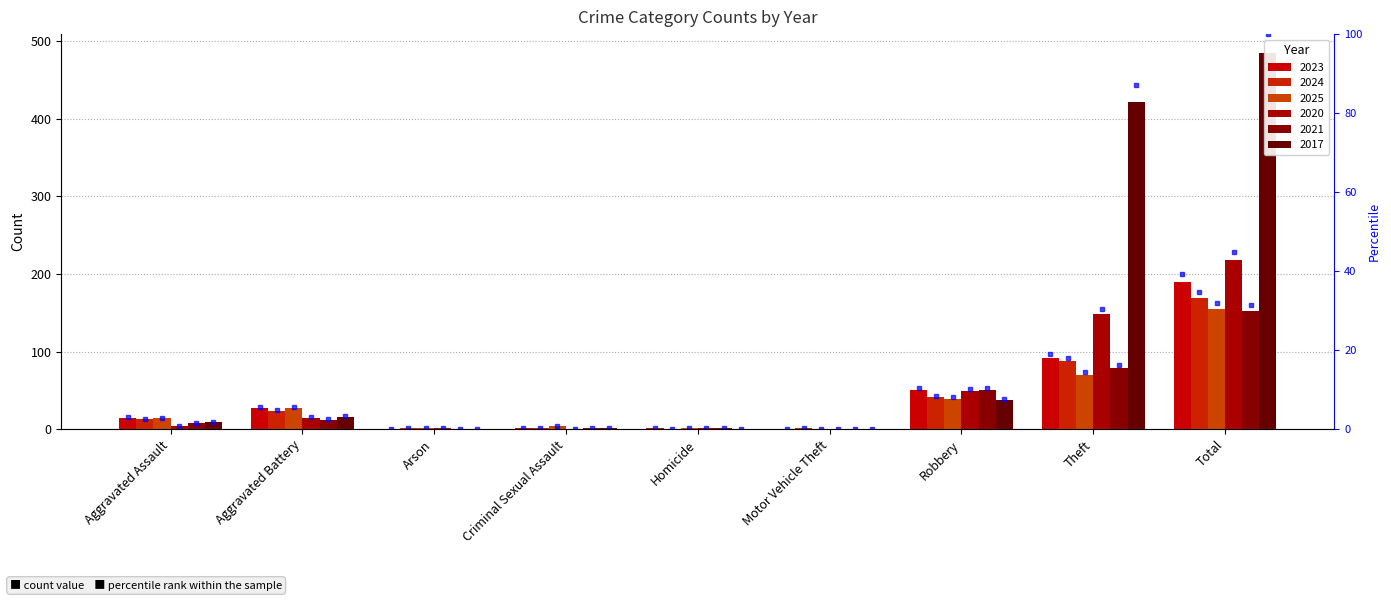

Between Aggravated Assault and Robbery, which series saw the biggest shift?

2020